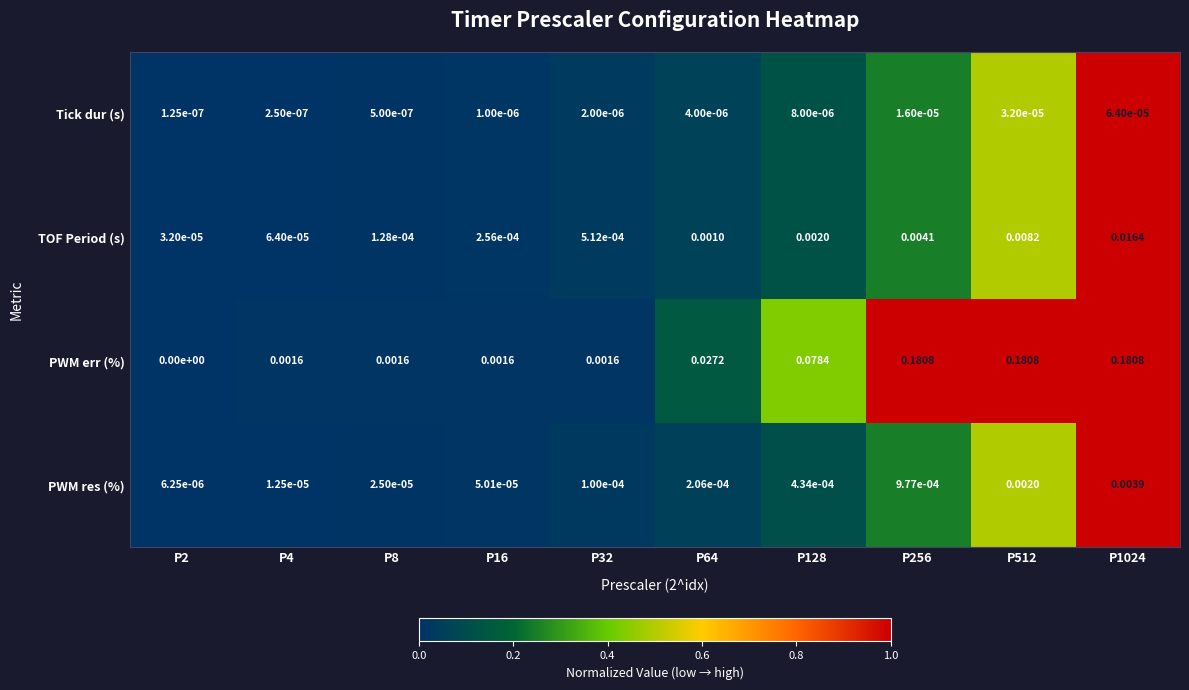

Which series has the largest total across all categories?

PWM err (%)